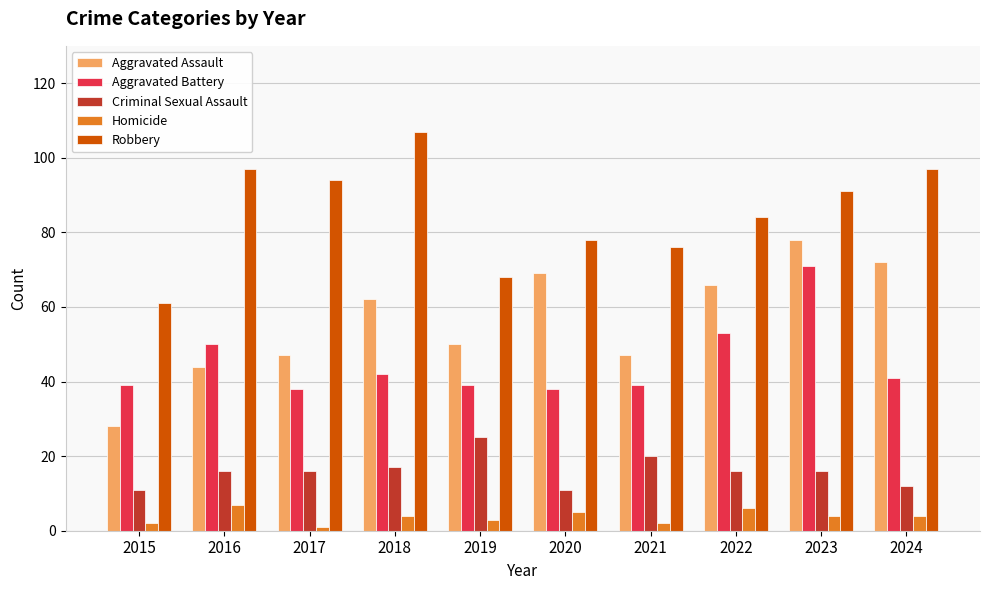

True or false: Aggravated Assault has a value of 50 at 2019.

True